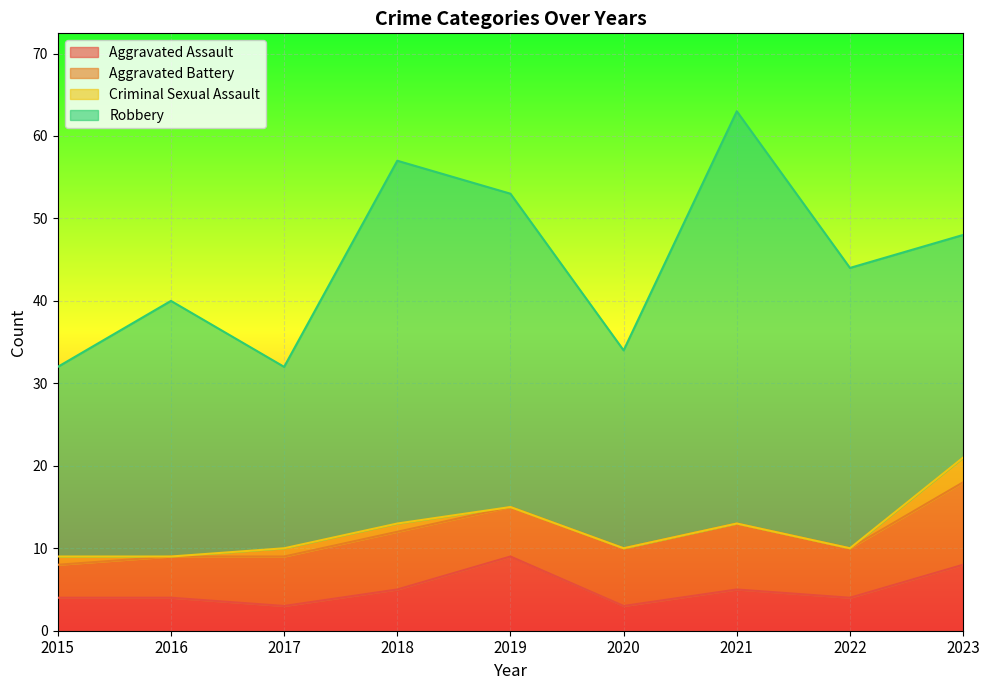

What are all the series names shown in the legend?

Aggravated Assault, Aggravated Battery, Criminal Sexual Assault, Robbery